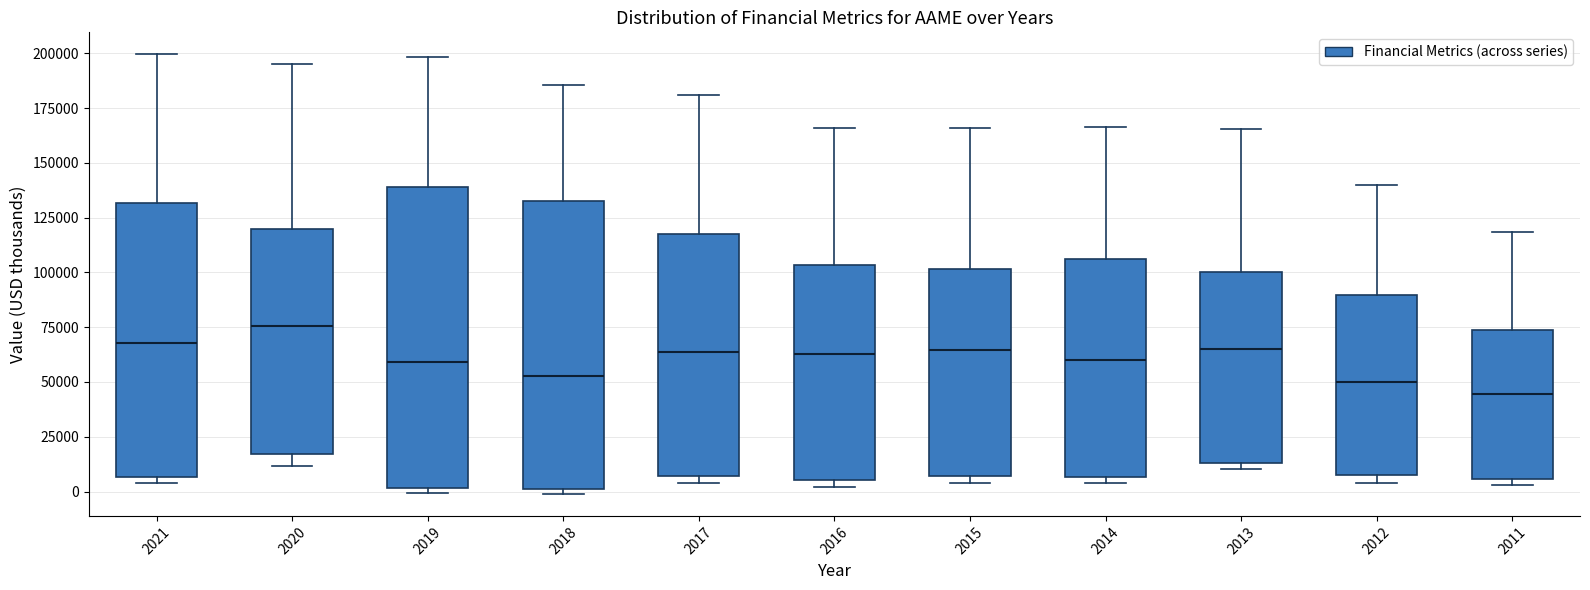

Comparing the boxes themselves (not the whiskers), which one is the tallest?

2019